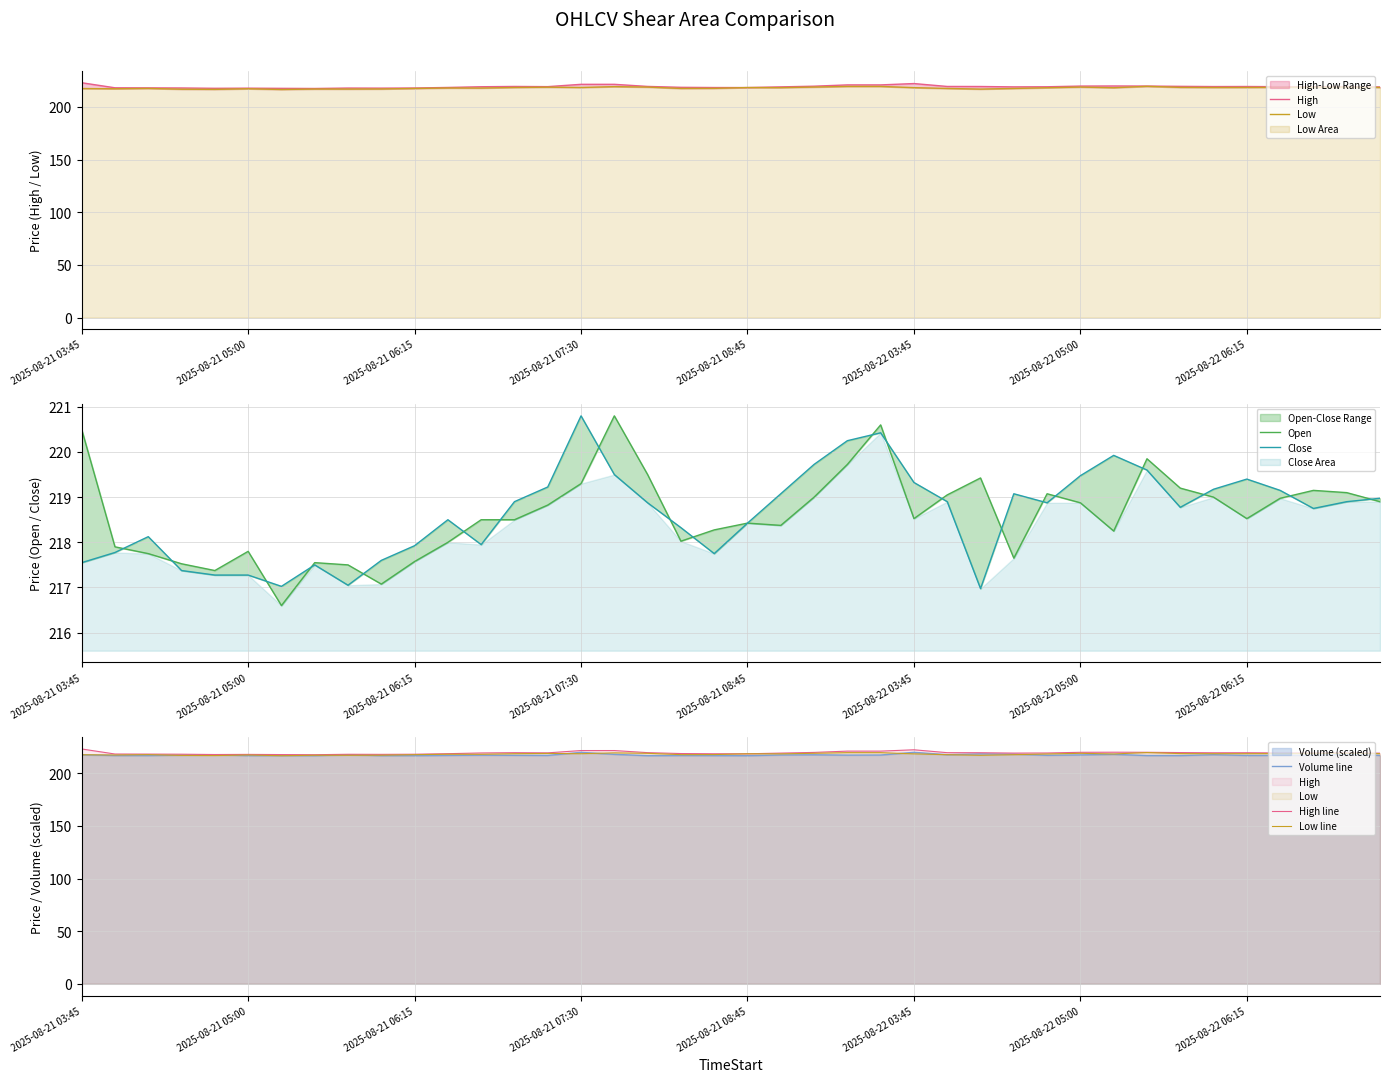

List the labels in order of Low value, largest first.

2025-08-22 05:30, 2025-08-21 09:30, 2025-08-21 09:45, 2025-08-21 07:45, 2025-08-21 09:15, 2025-08-21 08:00, 2025-08-22 05:00, 2025-08-22 07:00, 2025-08-21 07:15, 2025-08-22 06:45, 2025-08-22 06:30, 2025-08-22 05:45, 2025-08-22 07:15, 2025-08-22 06:15, 2025-08-21 07:00, 2025-08-21 07:30, 2025-08-22 06:00, 2025-08-21 08:45, 2025-08-21 09:00, 2025-08-22 03:45, 2025-08-22 04:45, 2025-08-22 05:15, 2025-08-21 06:30, 2025-08-21 06:45, 2025-08-21 08:30, 2025-08-21 04:15, 2025-08-21 08:15, 2025-08-21 06:15, 2025-08-22 04:00, 2025-08-22 04:30, 2025-08-21 03:45, 2025-08-21 04:00, 2025-08-21 05:00, 2025-08-21 06:00, 2025-08-21 05:30, 2025-08-21 05:45, 2025-08-22 04:15, 2025-08-21 04:30, 2025-08-21 04:45, 2025-08-21 05:15